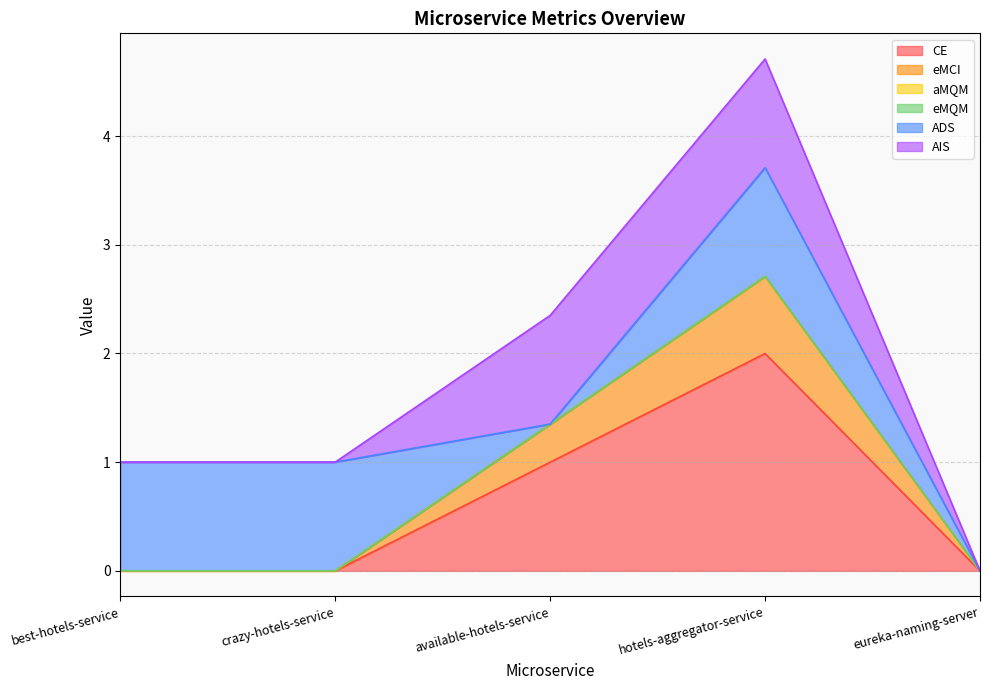

Is it true that CE equals 0.0 at best-hotels-service?

True